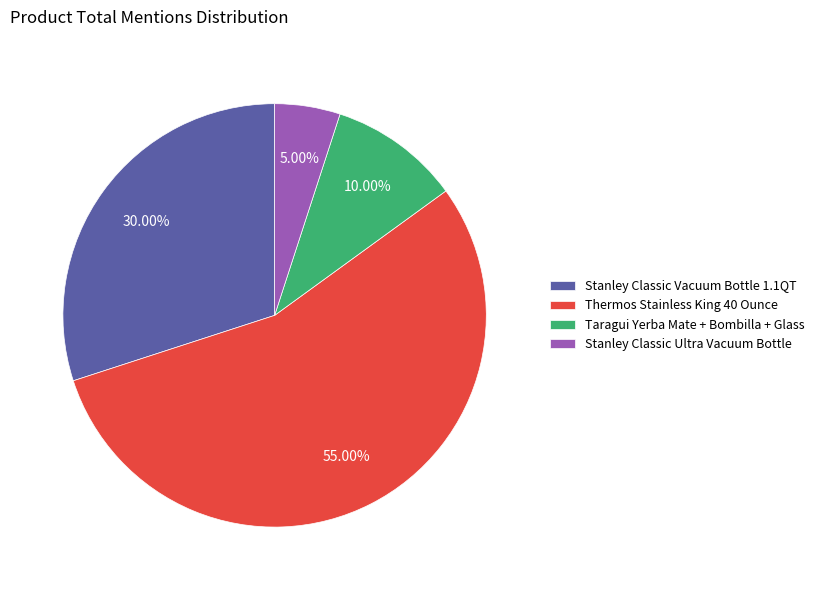

Rank the categories by value from lowest to highest.

Stanley Classic Ultra Vacuum Bottle, Taragui Yerba Mate + Bombilla + Glass, Stanley Classic Vacuum Bottle 1.1QT, Thermos Stainless King 40 Ounce